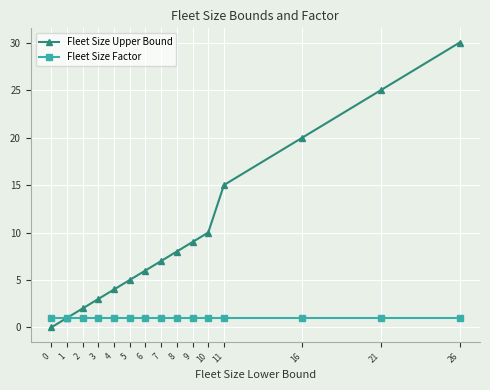

Rank the categories by Fleet Size Upper Bound value from lowest to highest.

0, 1, 2, 3, 4, 5, 6, 7, 8, 9, 10, 11, 16, 21, 26